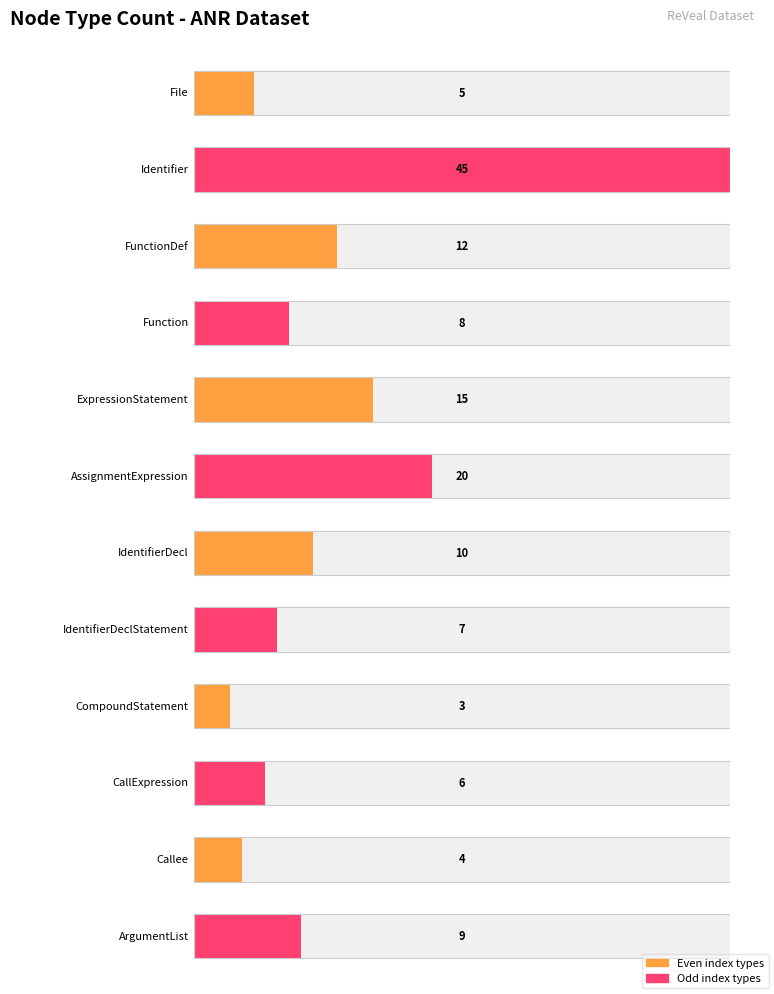

What is the value of the 5th bar from the left?

15